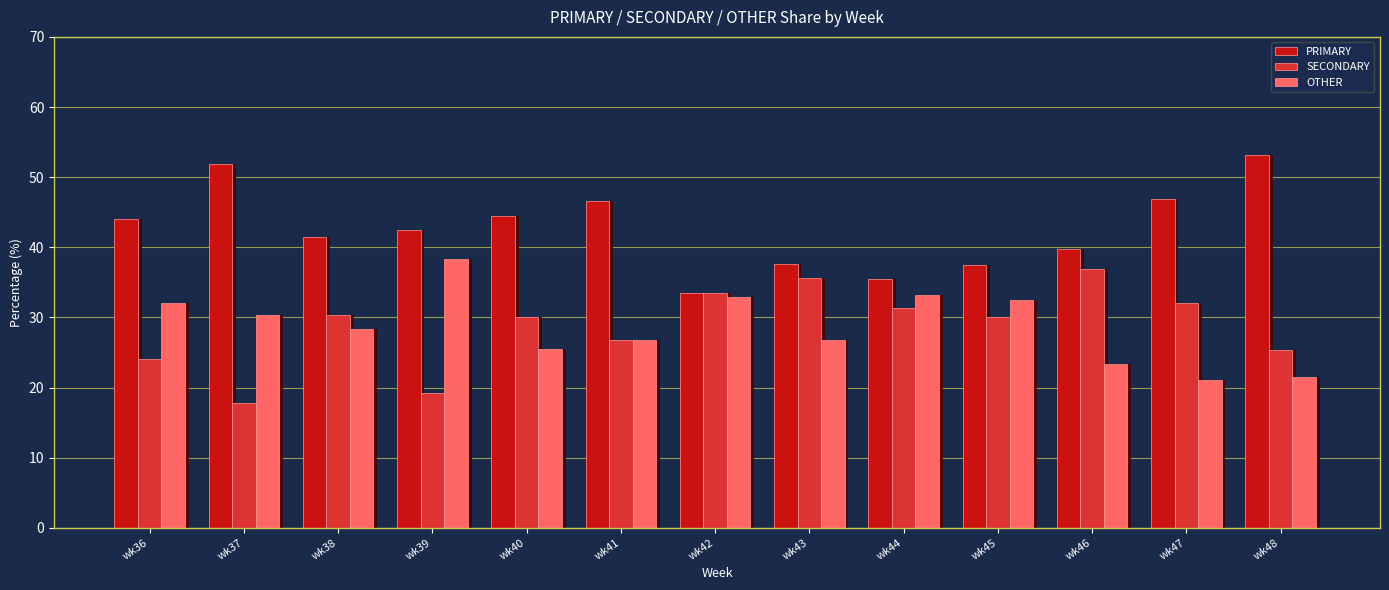

List the series in order of their peak value, lowest first.

SECONDARY, OTHER, PRIMARY